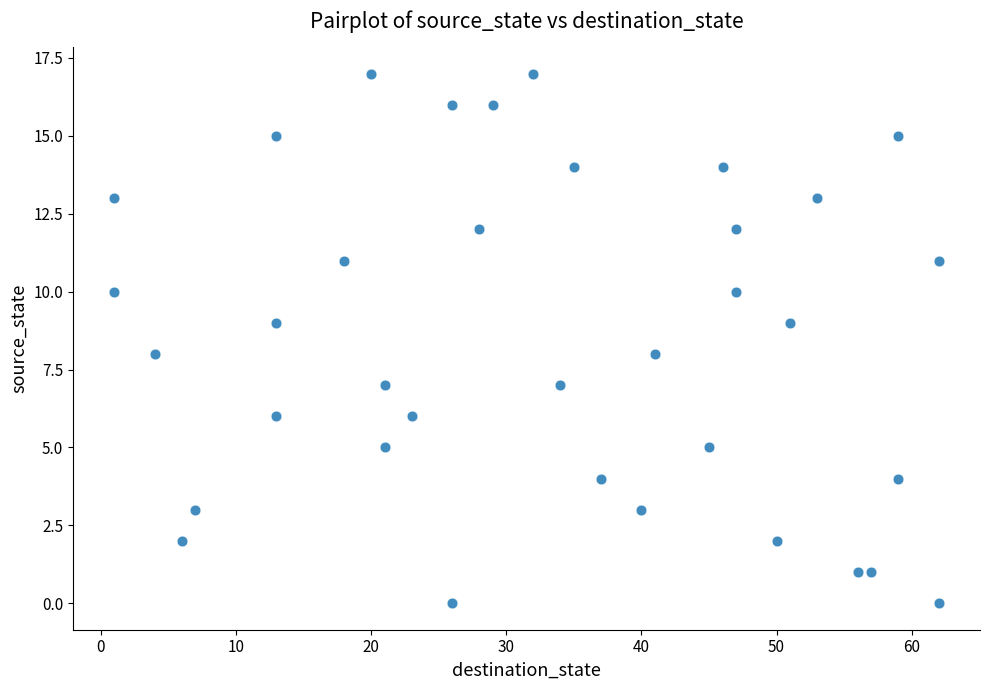

What is the range of X values (max minus min)?

61